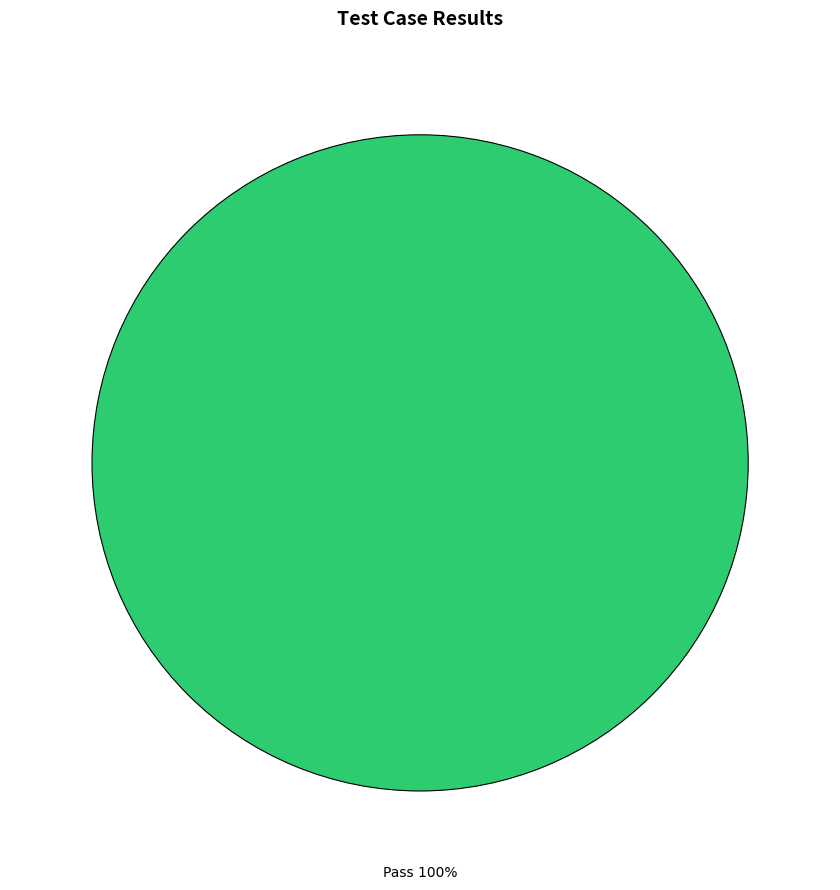

Rank the categories by value from lowest to highest.

Pass